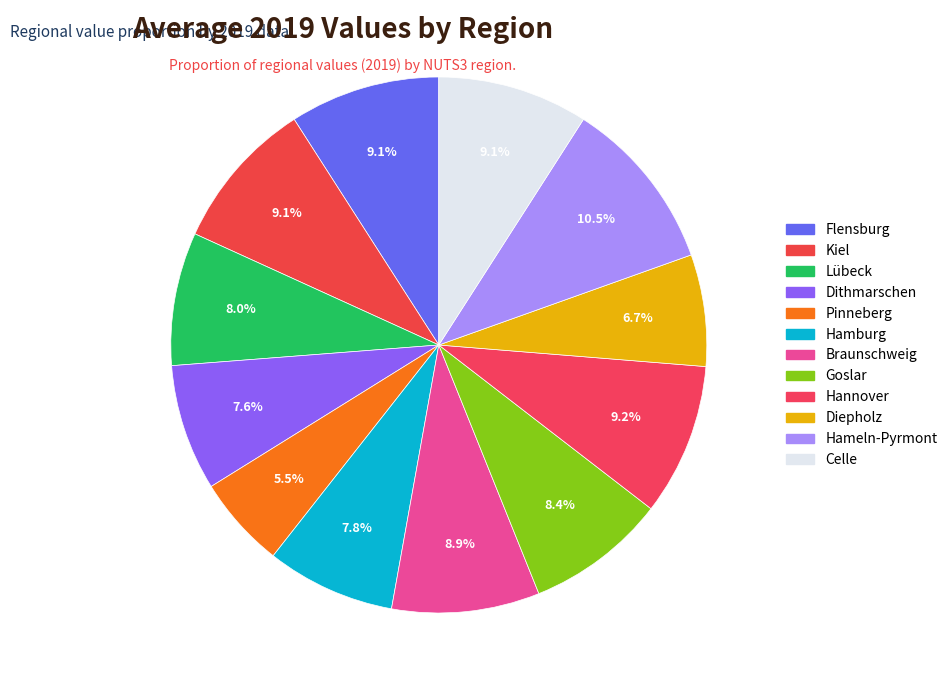

How many slices are in this pie chart?

12